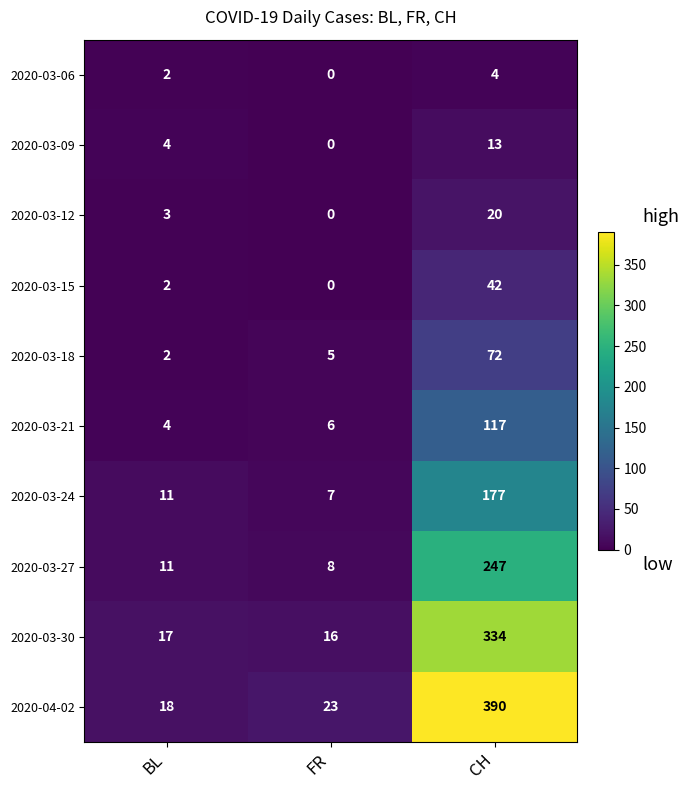

Where is 2020-03-24 nearest to the value 92?

BL